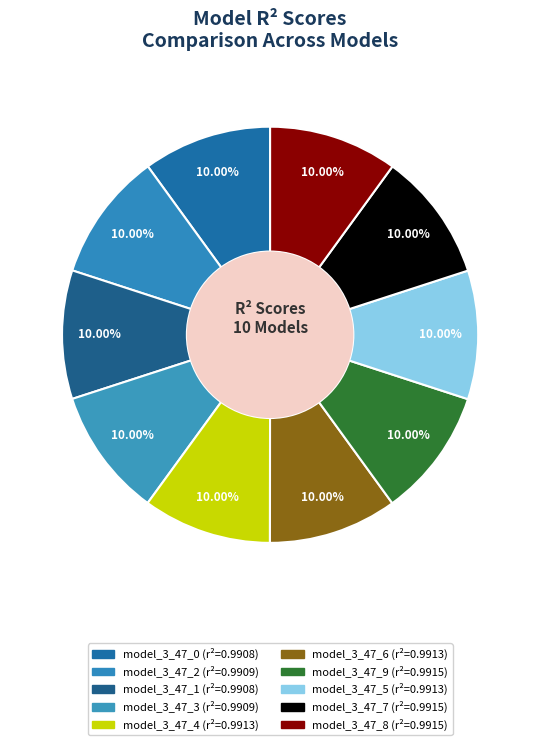

Combined, what portion of the pie is model_3_47_3 and model_3_47_1?

20.0%